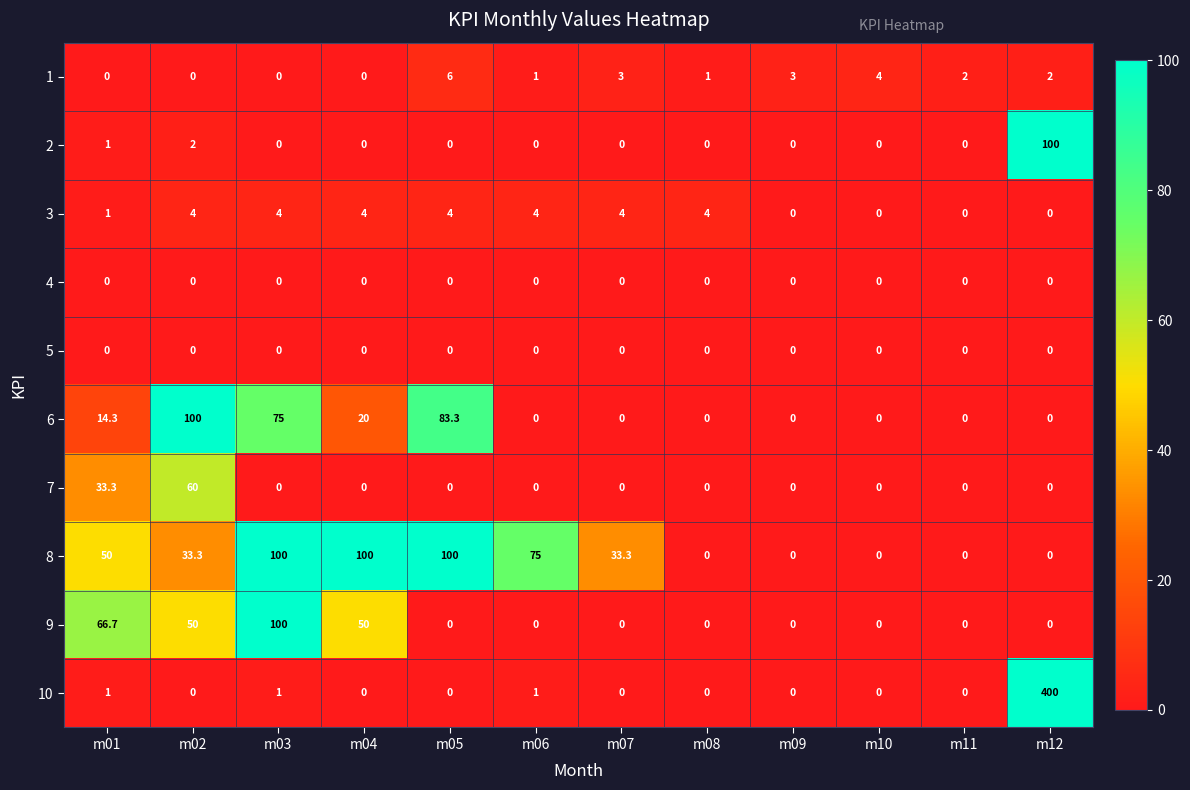

The 3 series shows 4.0 at m05. True or false?

True